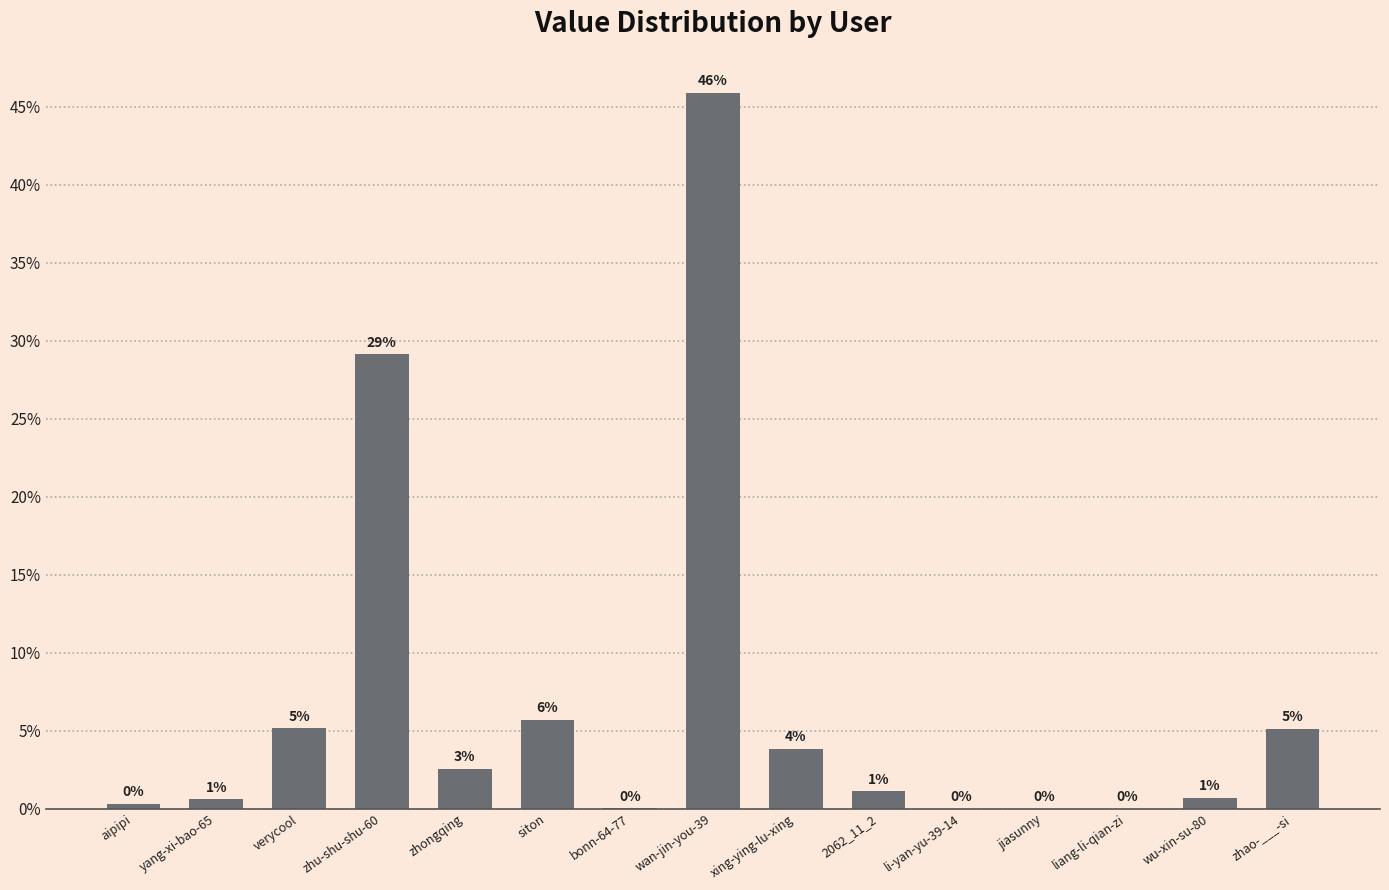

Are the bars horizontal?

No